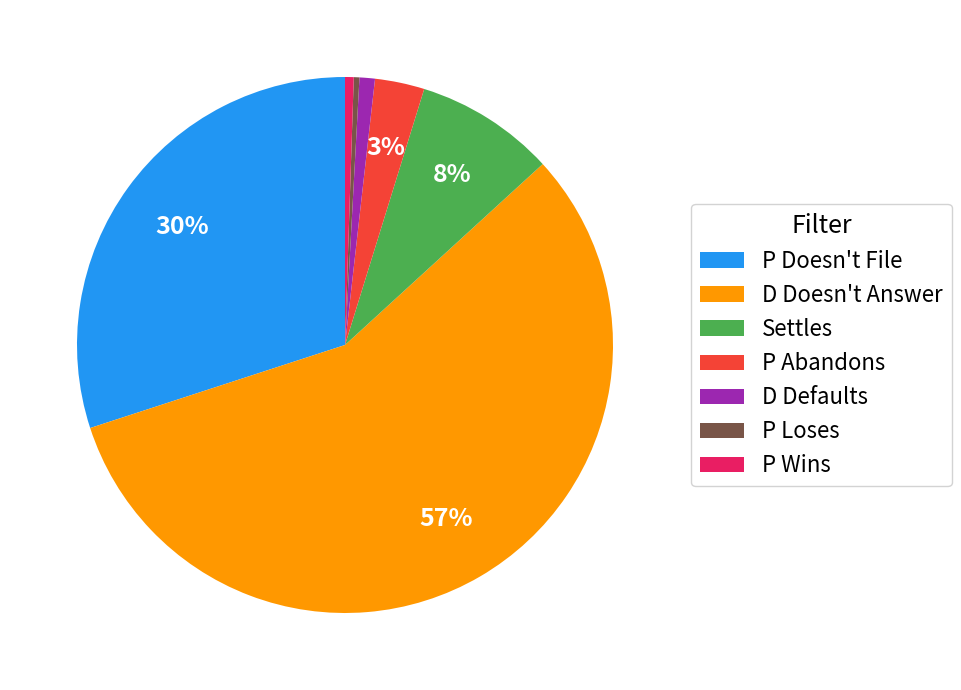

Is there a majority slice in this chart?

Yes